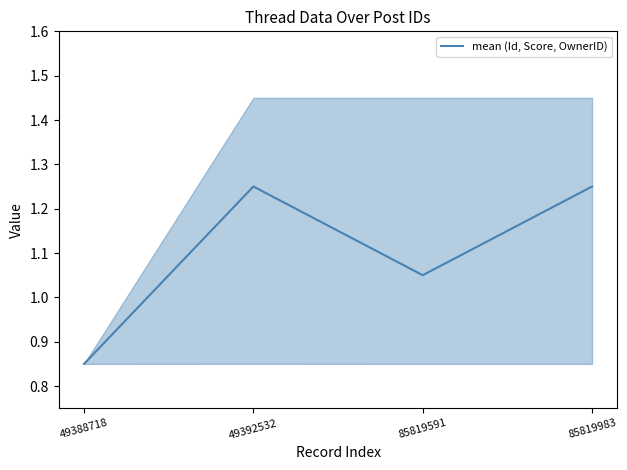

What is the average value?

1.1